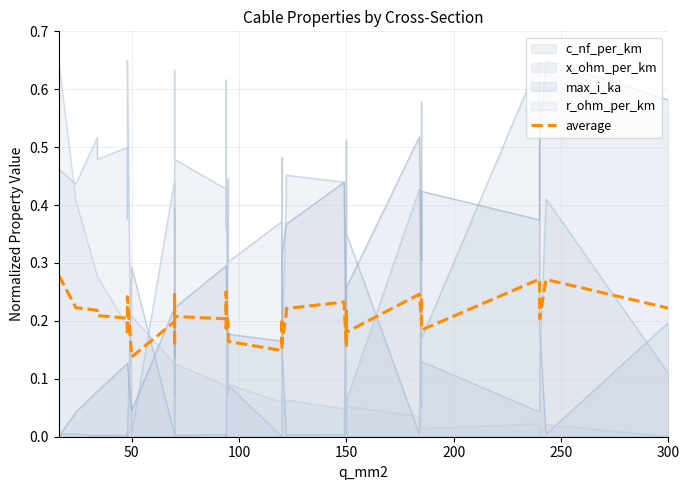

What is the difference between the maximum and minimum values?

0.1